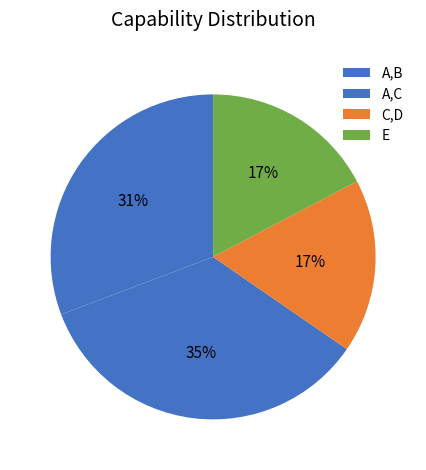

Count the number of slices in the pie.

4